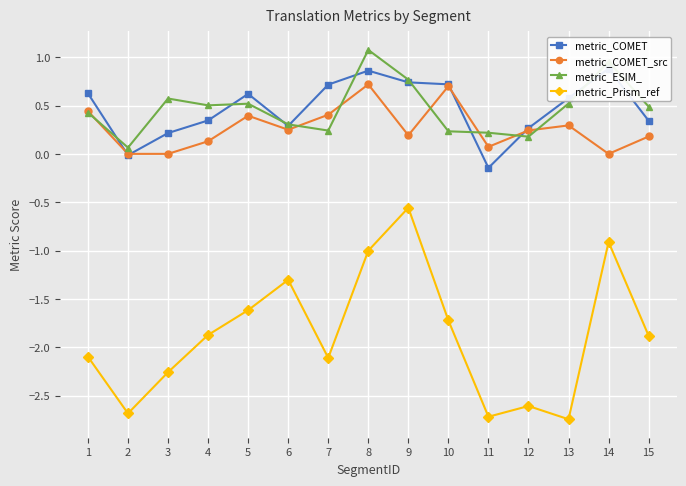

Between 5 and 12, which series saw the biggest shift?

metric_Prism_ref